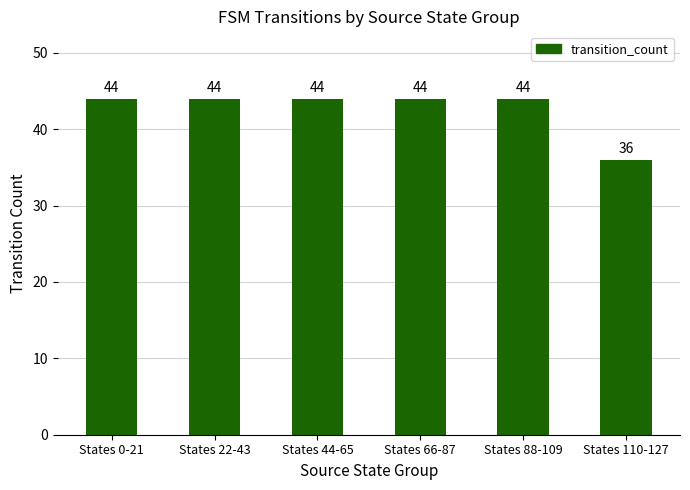

Approximately how many times larger is the value at States 22-43 compared to States 44-65?

1.0